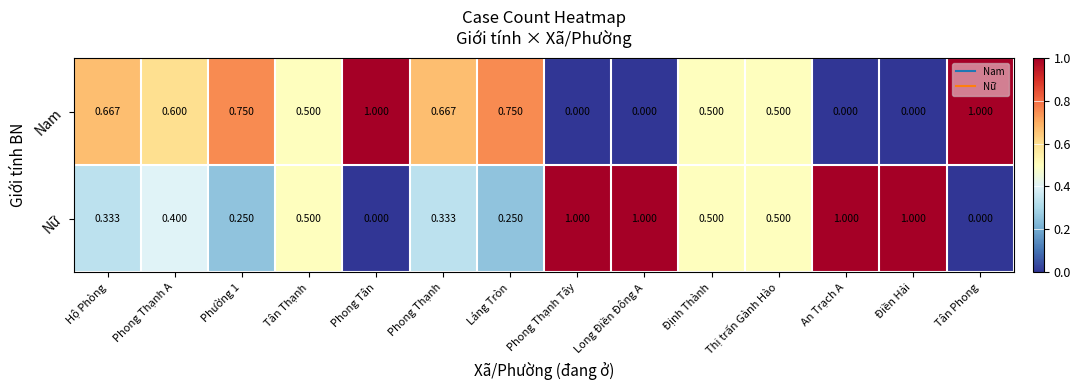

Which series has the largest total across all categories?

Nữ